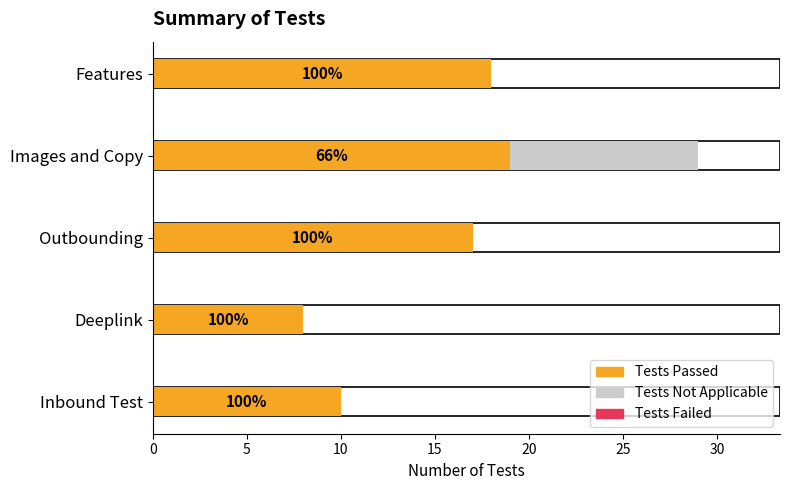

How many data points does each series have?

5